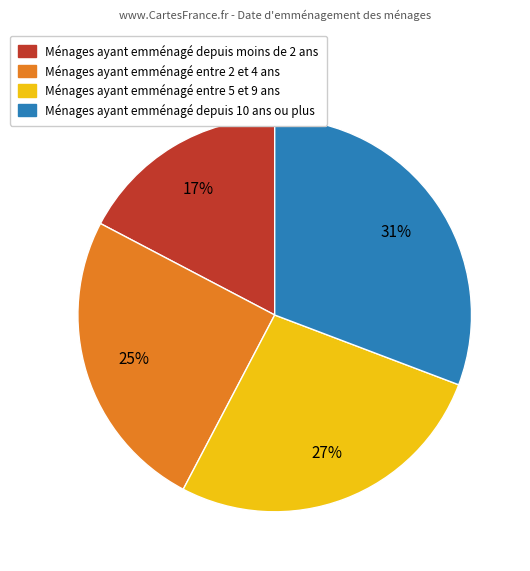

Is it true that Ménages ayant emménagé entre 5 et 9 ans is 19% of the pie?

False